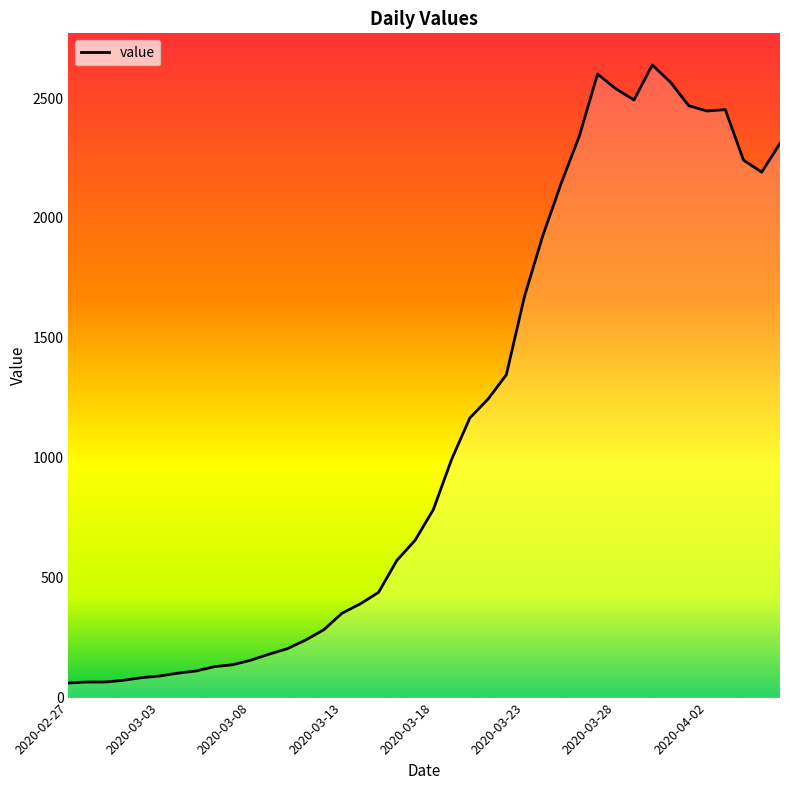

What is the difference between the maximum and minimum values?

2577